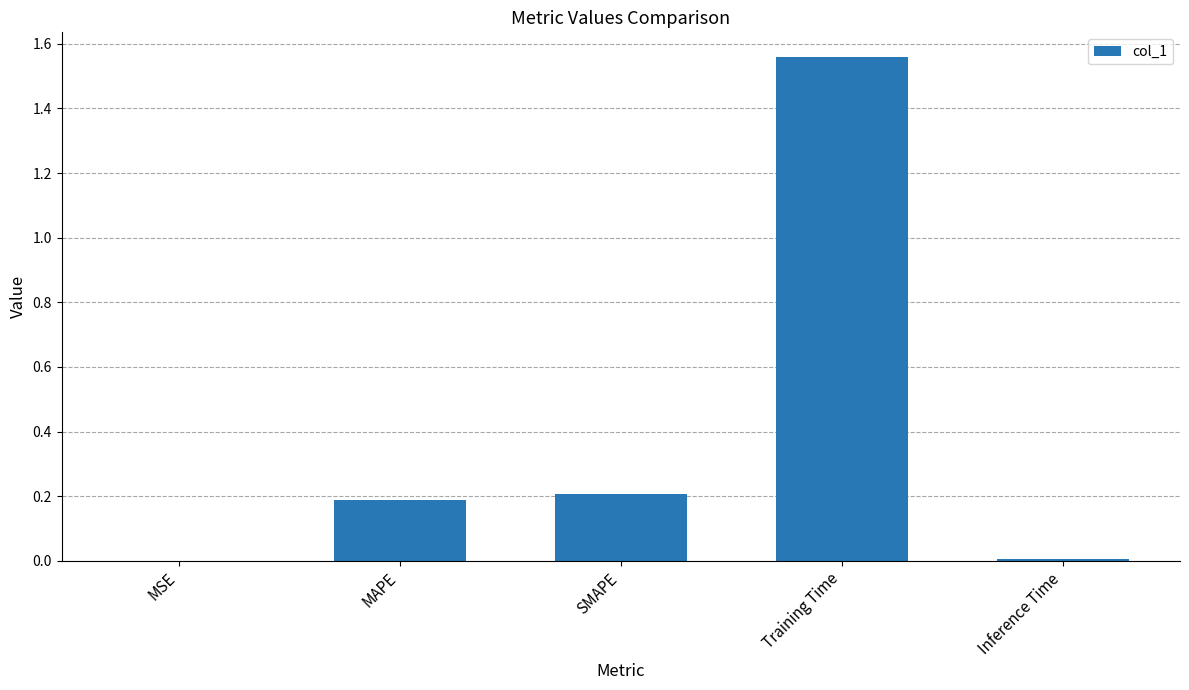

What is the change in value from SMAPE to Training Time?

+1.3